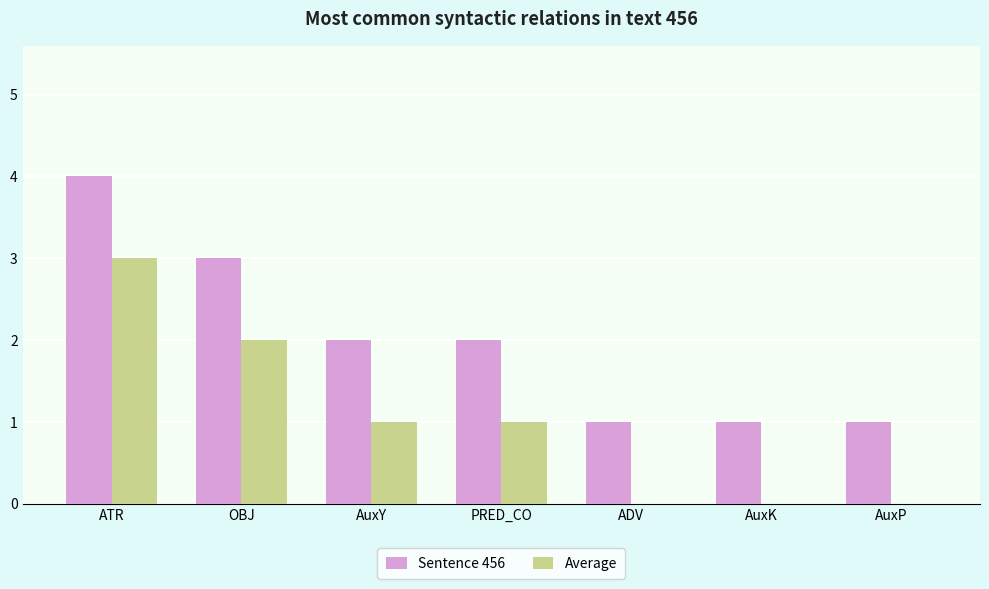

What is the highest value of the Sentence 456 series?

4